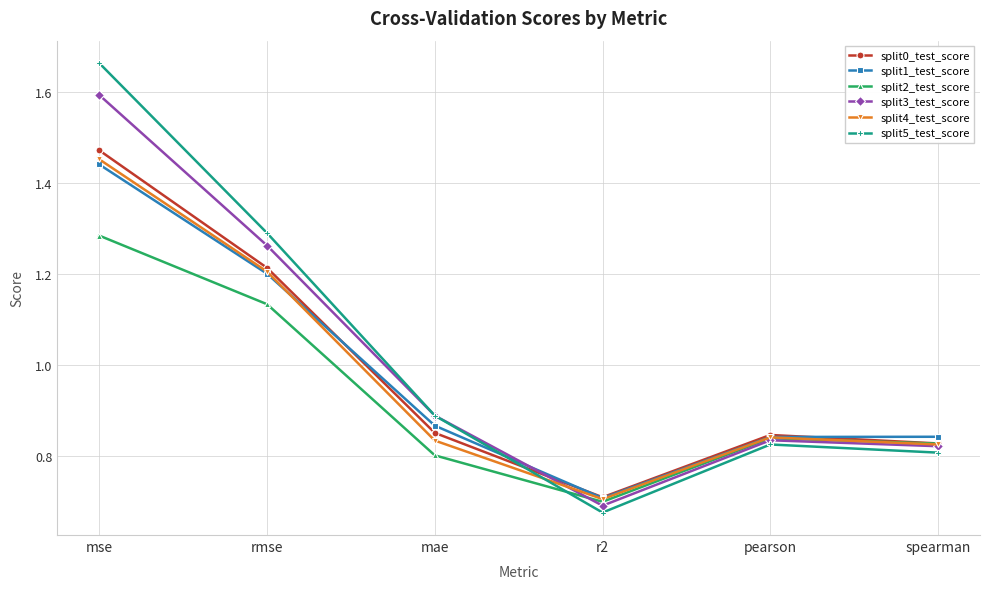

True or false: split5_test_score and split4_test_score cross at least once.

True